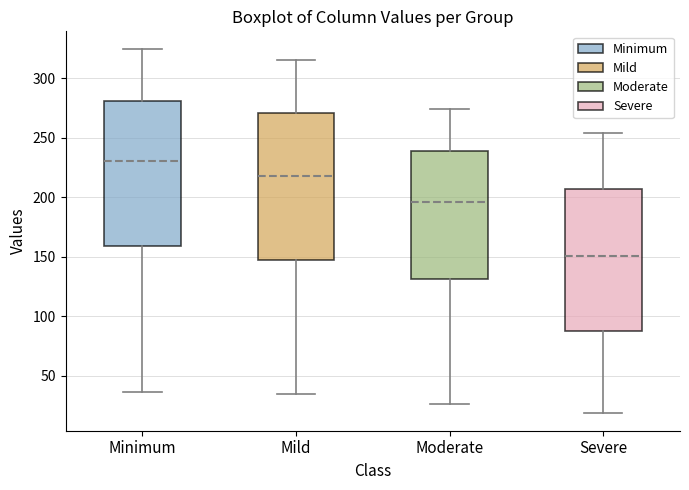

Which box's median line is the highest?

Minimum